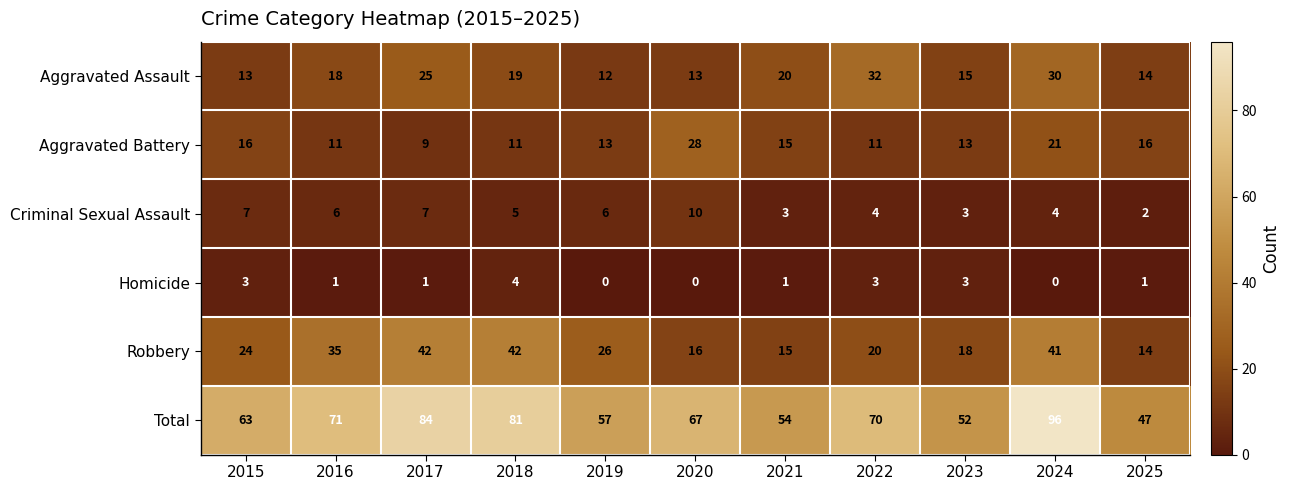

Which series has the widest spread of values?

Total